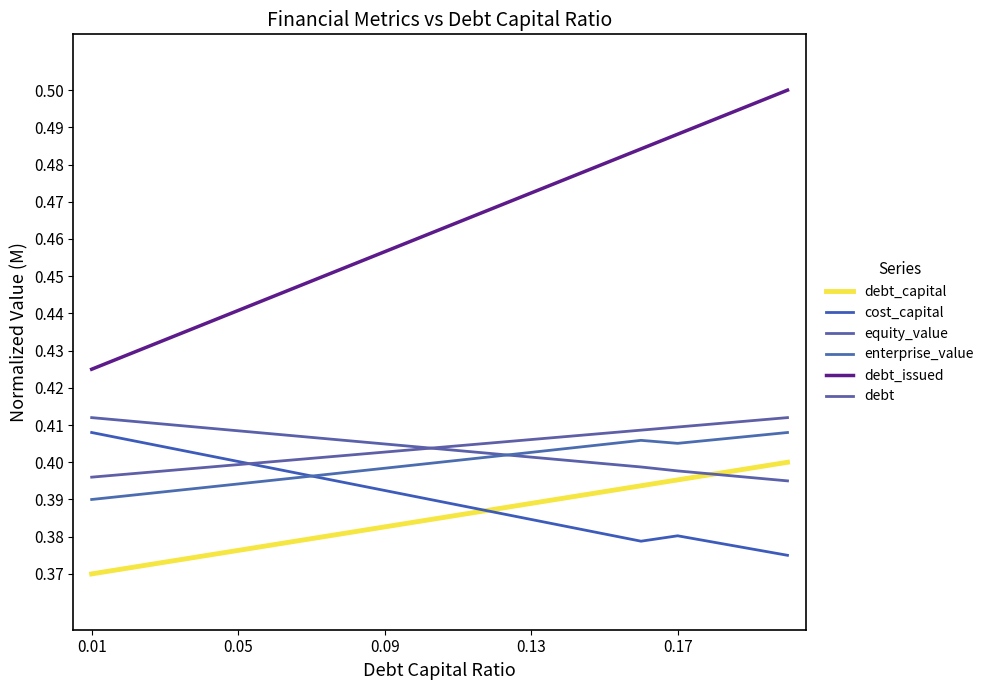

What are all the series names shown in the legend?

debt_capital, cost_capital, equity_value, enterprise_value, debt_issued, debt